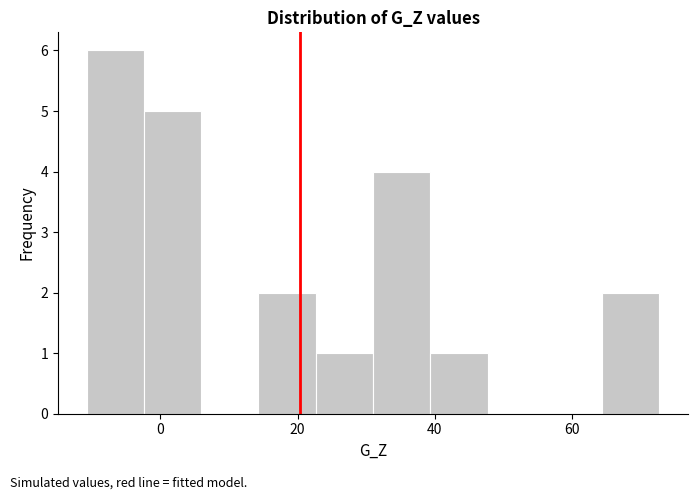

What is the height of the bar covering 14 to 22 on the x-axis? Neither the bar edges nor the heights are printed on the chart, so give them approximately, as read against the axes.

2